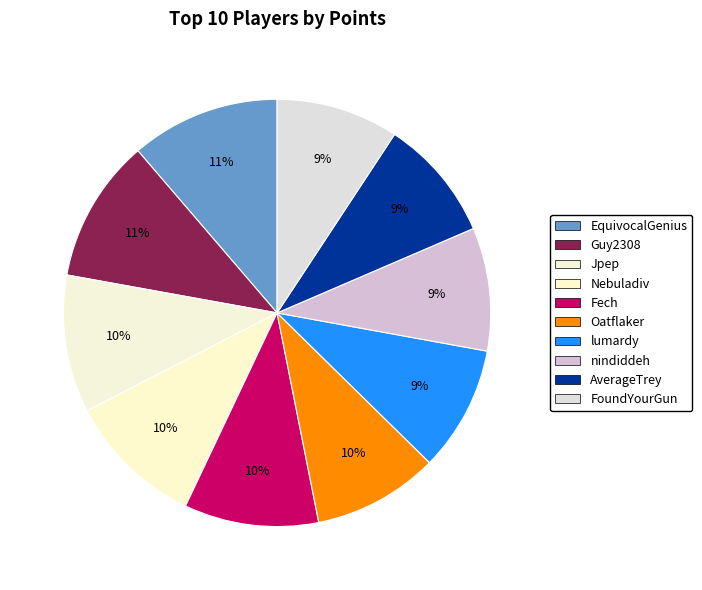

The Guy2308 slice represents 11% of the pie. True or false?

True